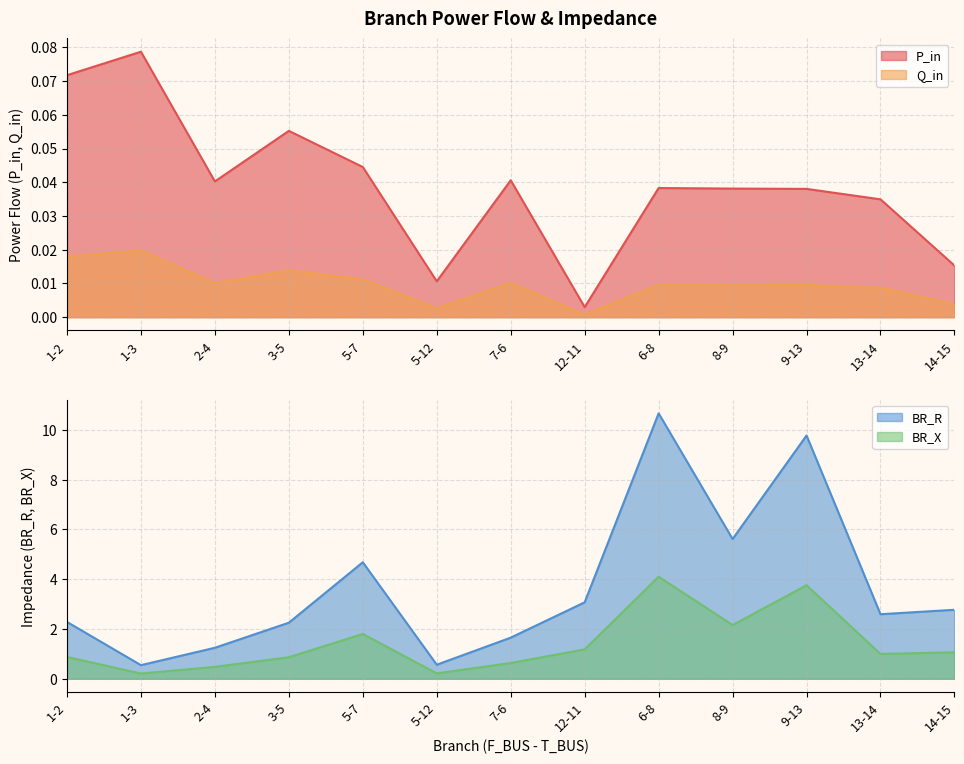

Reading left to right, transcribe all the data shown in this chart.

P_in: 1-2=0.1	1-3=0.1	2-4=0.0	3-5=0.1	5-7=0.0	5-12=0.0	7-6=0.0	12-11=0.0	6-8=0.0	8-9=0.0	9-13=0.0	13-14=0.0	14-15=0.0
Q_in: 1-2=0.0	1-3=0.0	2-4=0.0	3-5=0.0	5-7=0.0	5-12=0.0	7-6=0.0	12-11=0.0	6-8=0.0	8-9=0.0	9-13=0.0	13-14=0.0	14-15=0.0
BR_R: 1-2=2.3	1-3=0.5	2-4=1.2	3-5=2.3	5-7=4.7	5-12=0.6	7-6=1.7	12-11=3.1	6-8=10.7	8-9=5.6	9-13=9.8	13-14=2.6	14-15=2.8
BR_X: 1-2=0.9	1-3=0.2	2-4=0.5	3-5=0.9	5-7=1.8	5-12=0.2	7-6=0.6	12-11=1.2	6-8=4.1	8-9=2.2	9-13=3.8	13-14=1.0	14-15=1.1